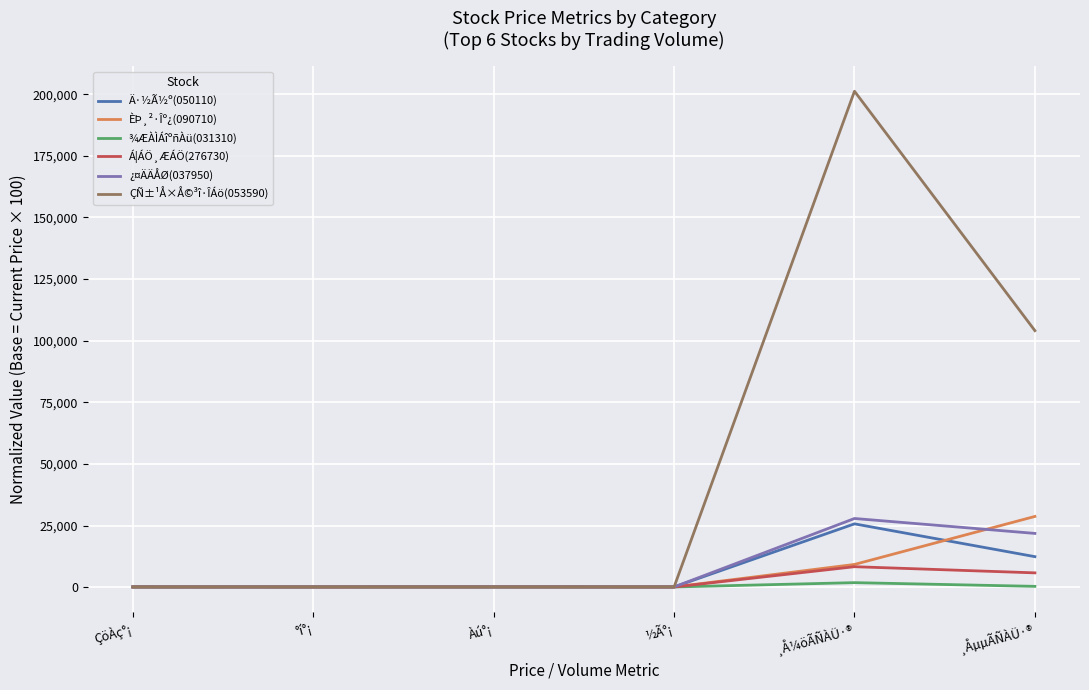

At which category does the chart reach its peak across all series?

¸Å¼öÃÑÀÜ·®